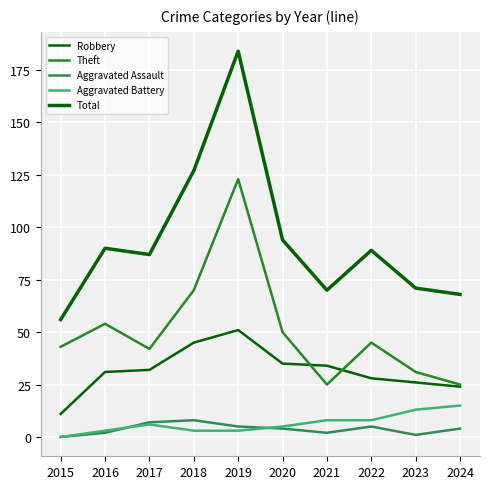

At which label does Theft reach its minimum?

2021